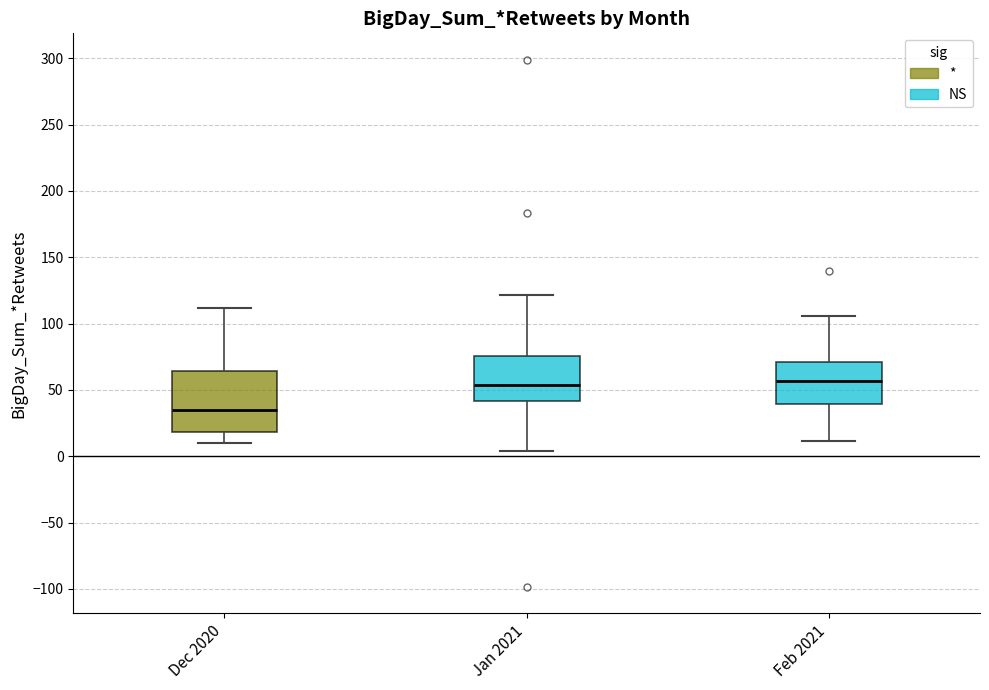

Reading left to right, transcribe this box plot: for each box, give where its median line is, the range the box spans, and where its two whiskers end, as read against the y-axis. The values are not printed on the chart, so give them approximately, as read against the axis.

Dec 2020: median 35, box 20 to 65, whiskers 10 to 110
Jan 2021: median 55, box 40 to 75, whiskers 5 to 120
Feb 2021: median 55, box 40 to 70, whiskers 10 to 105